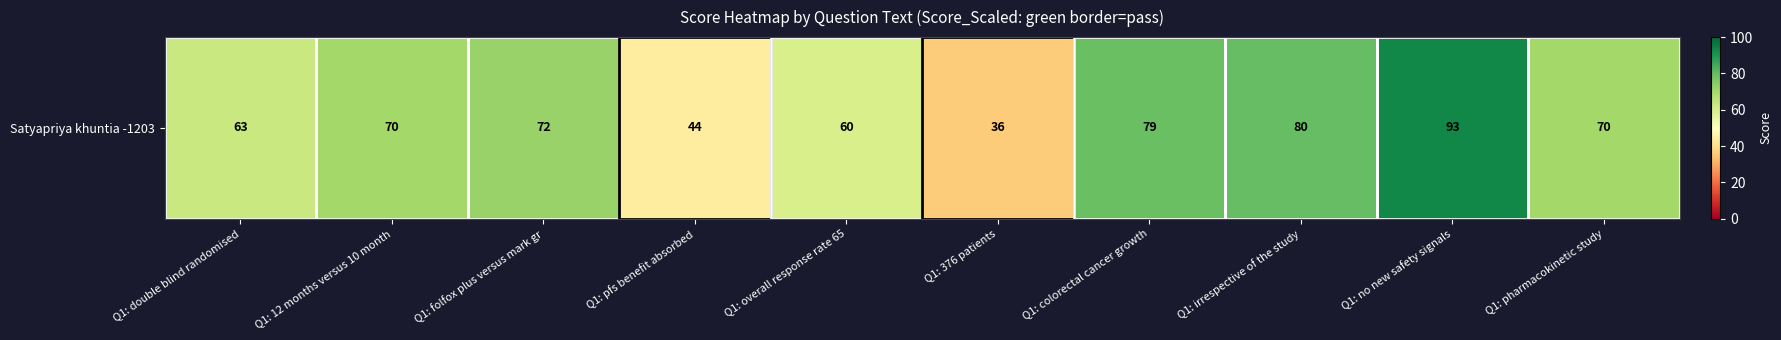

True or false: the data shows 77 at Q1: pfs benefit absorbed.

False